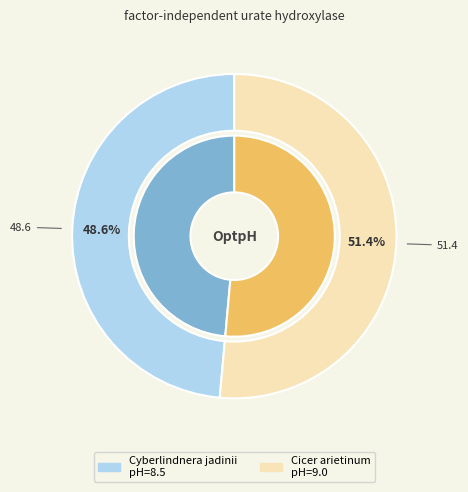

To the nearest percent, what percentage of the pie is Cyberlindnera jadinii?

49%